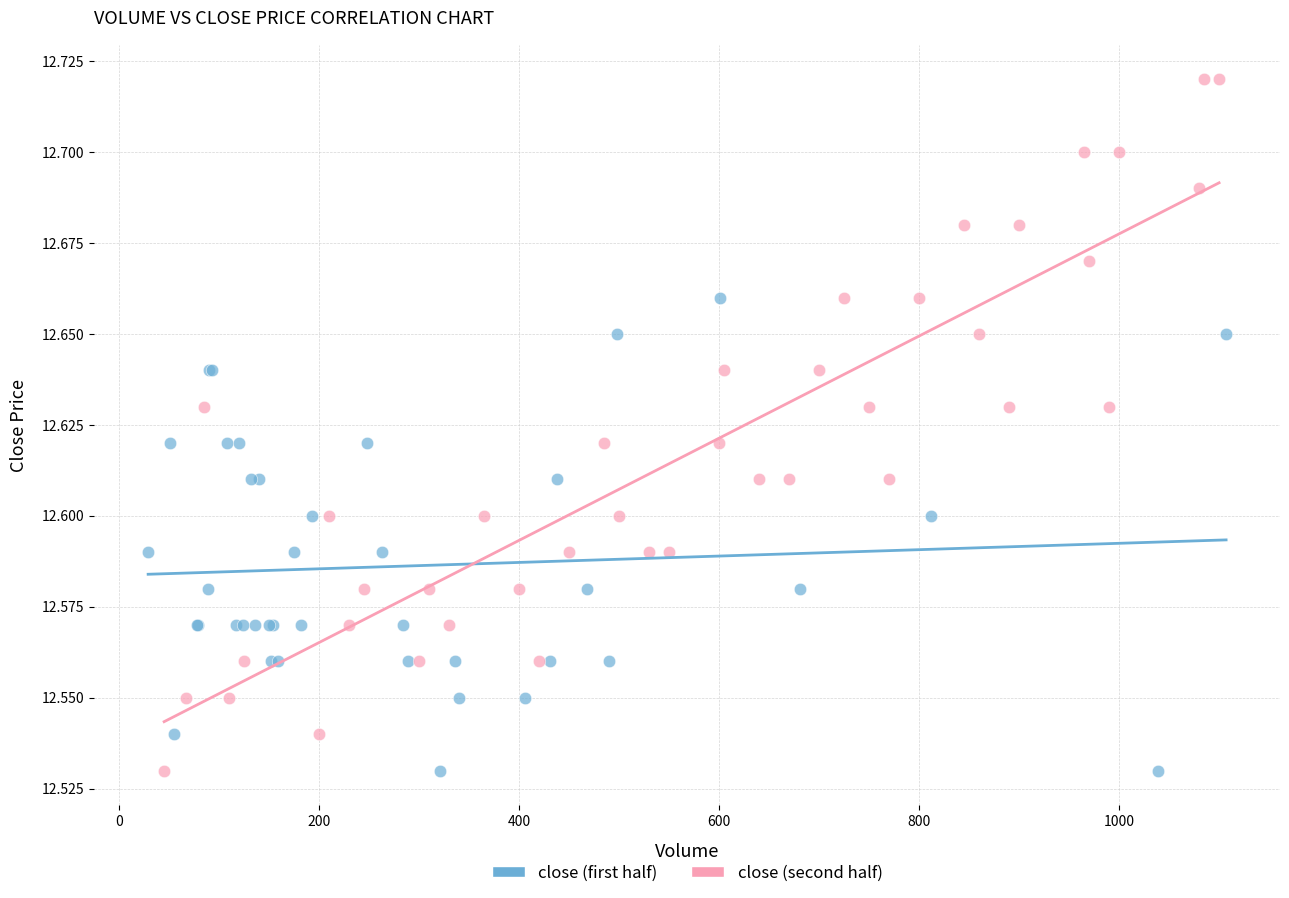

Which series has the largest Y range (max minus min)?

close (second half)